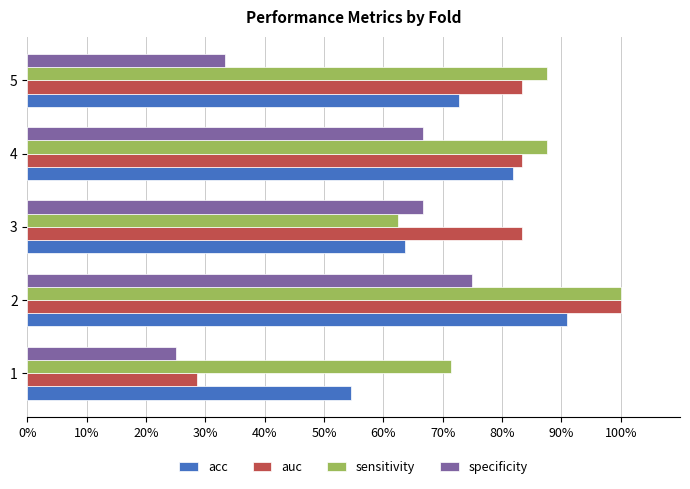

What are all the series names shown in the legend?

acc, auc, sensitivity, specificity